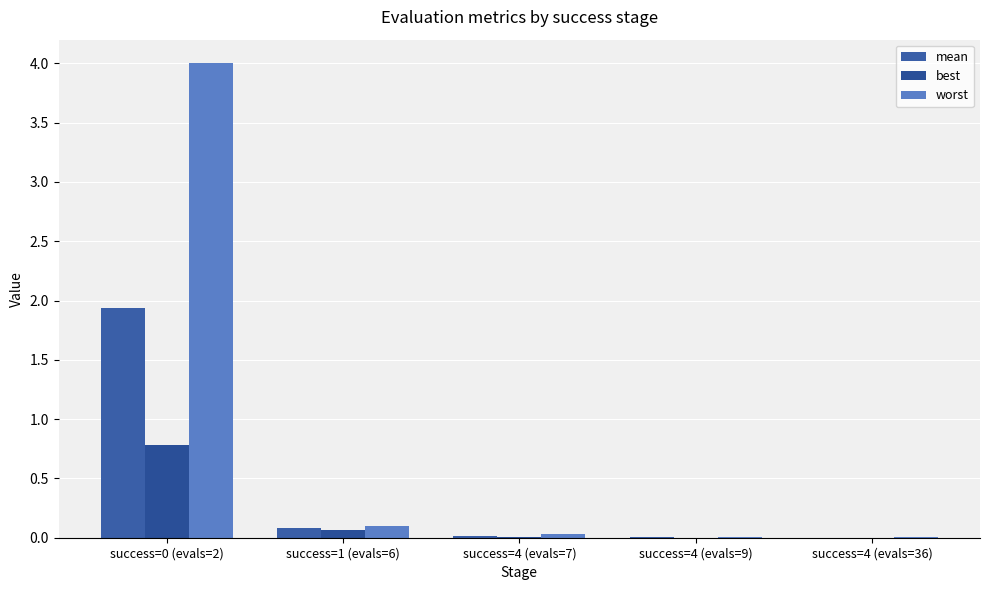

List the series in order of their peak value, lowest first.

best, mean, worst